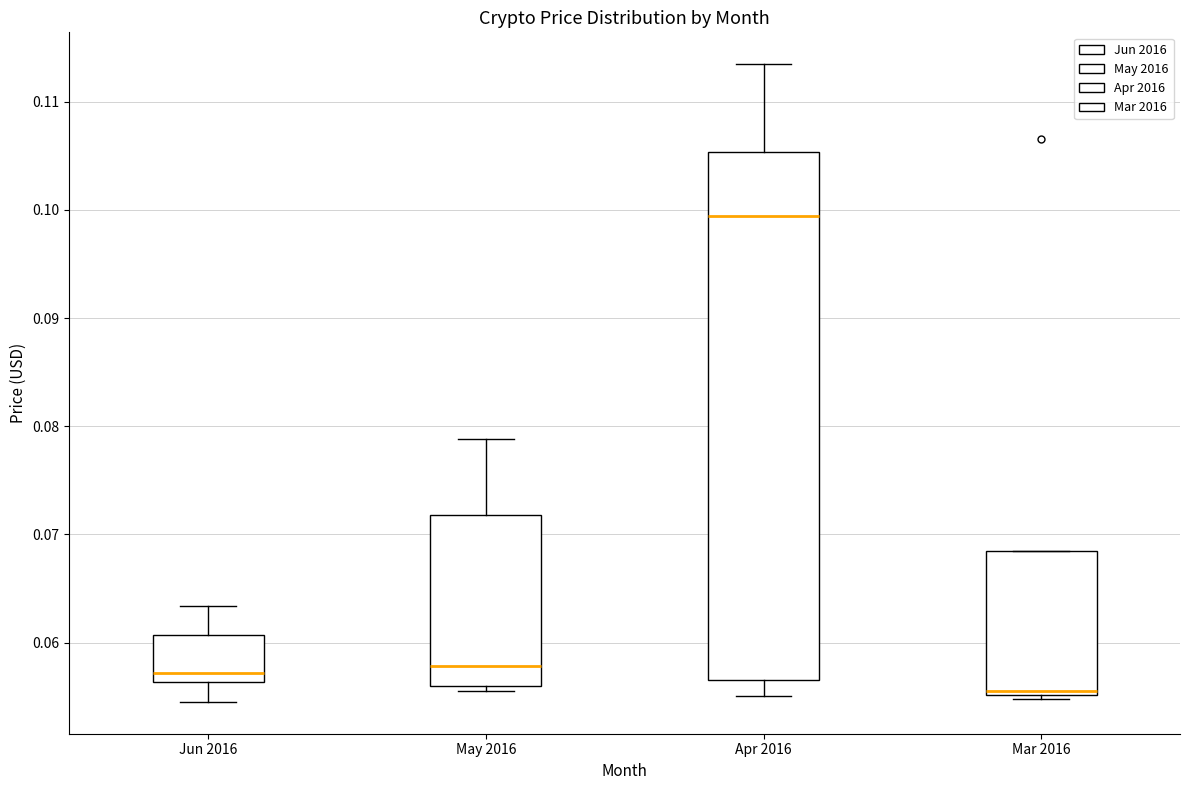

Reading left to right, read every box against the y-axis: the position of its median line, the range the box covers, and the ends of its whiskers. The values are not printed on the chart, so give them approximately, as read against the axis.

Jun 2016: median 0.057, box 0.056 to 0.061, whiskers 0.055 to 0.063
May 2016: median 0.058, box 0.056 to 0.072, whiskers 0.056 (just below the box's lower edge) to 0.079
Apr 2016: median 0.099, box 0.057 to 0.105, whiskers 0.055 to 0.113
Mar 2016: median 0.056, box 0.055 to 0.068, whiskers 0.055 (just below the box's lower edge) to 0.068